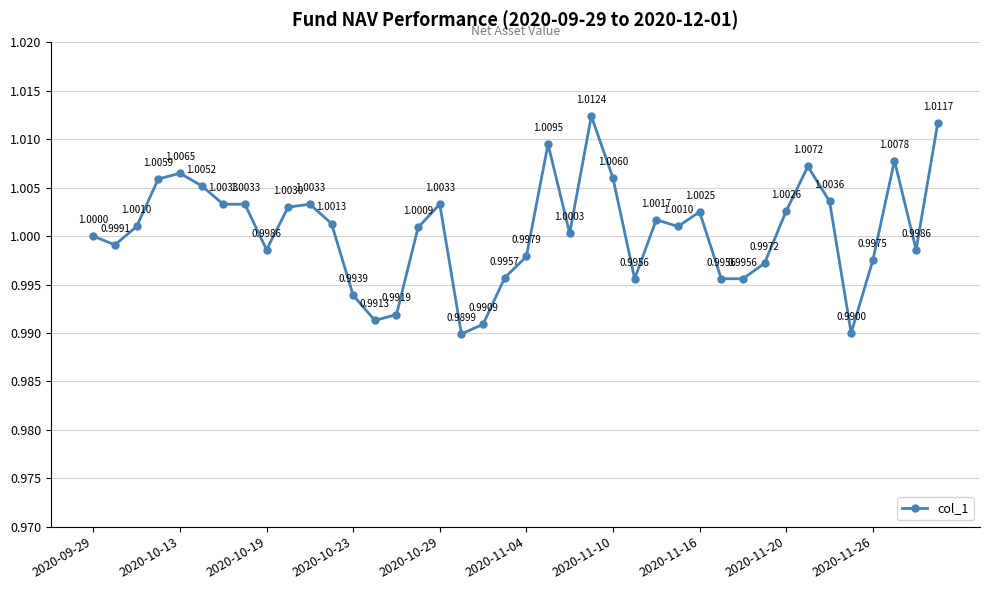

How many series are shown in this chart?

1